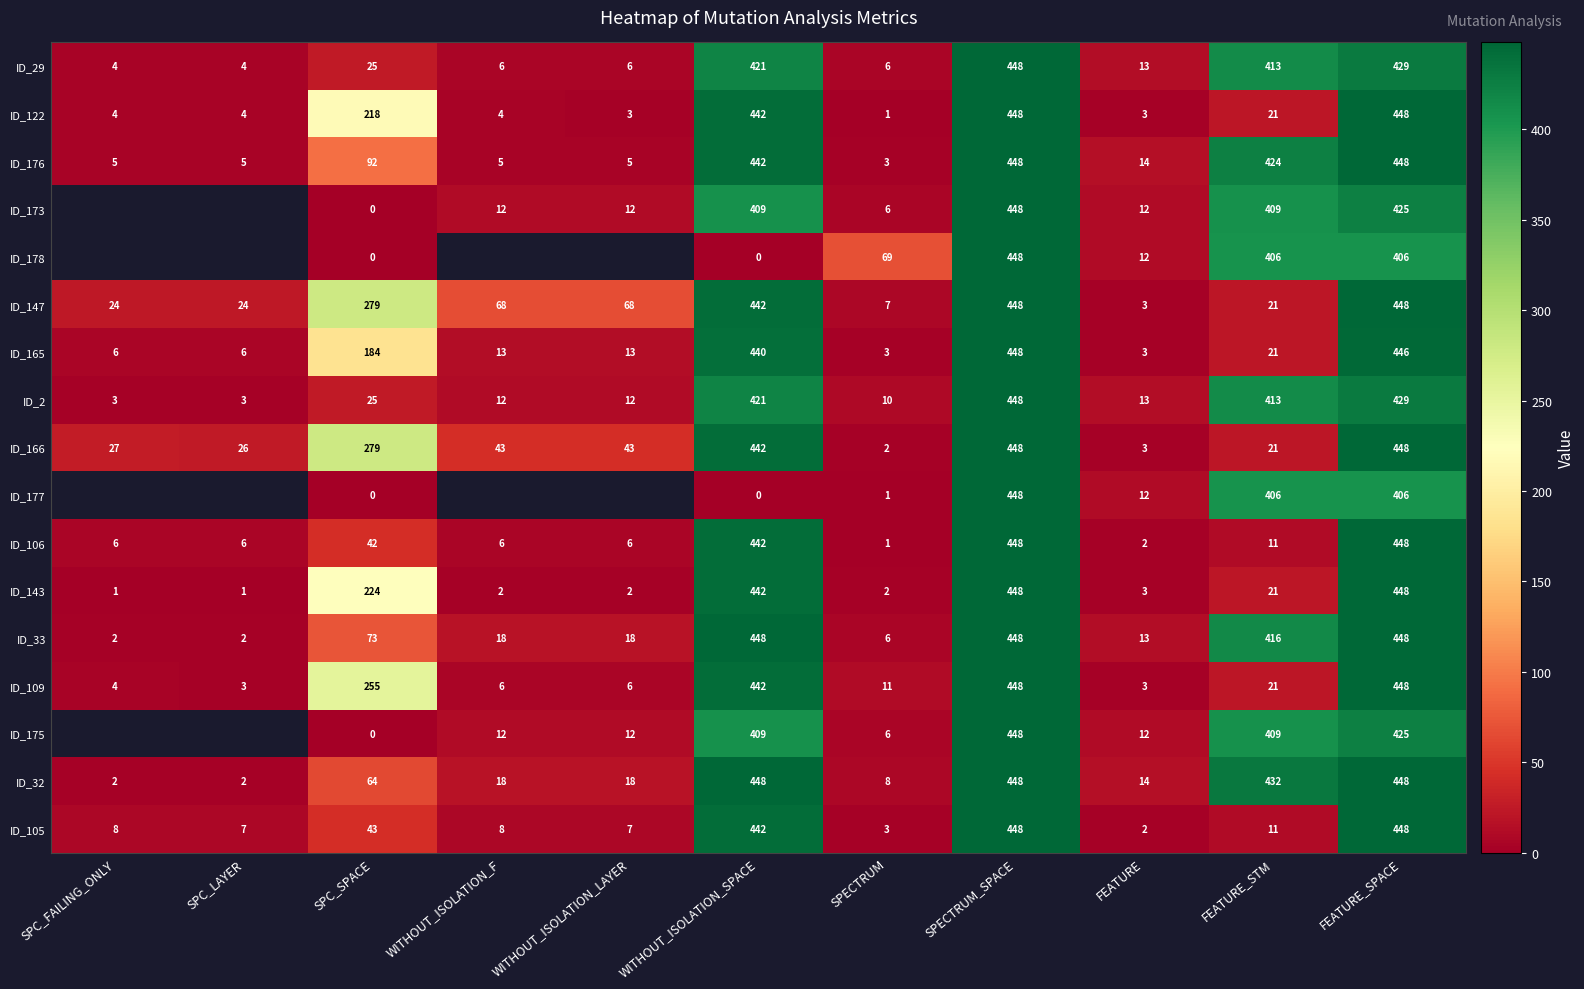

What is the total value across all series at FEATURE_STM?

3876